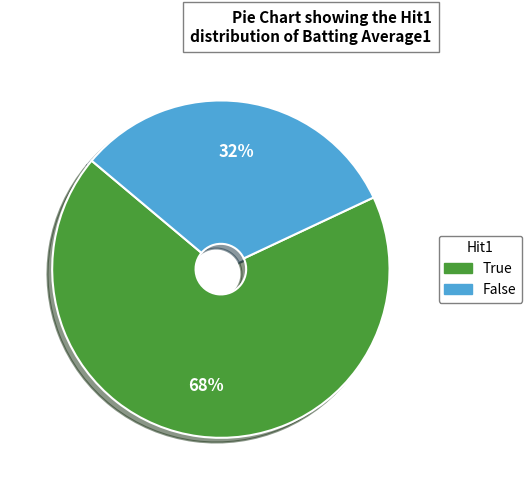

Which slice is the largest?

True